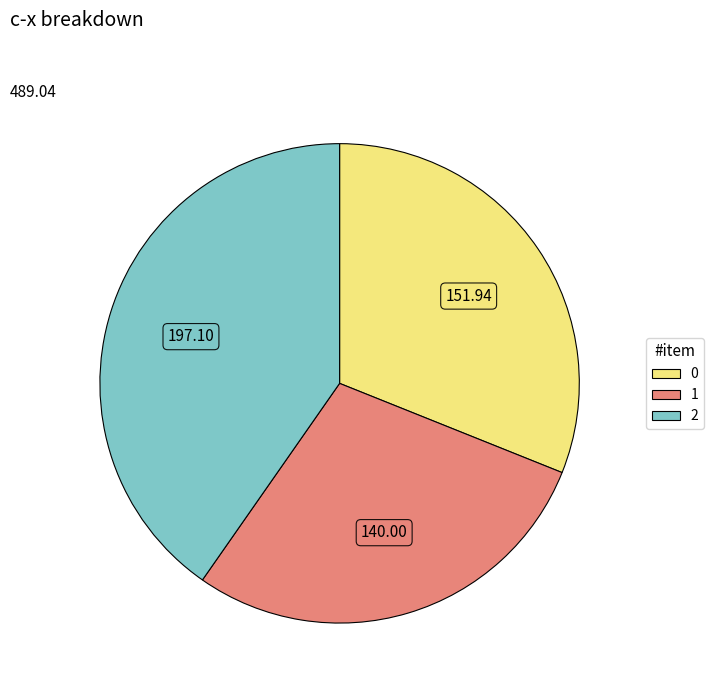

Rank the categories by value from lowest to highest.

1, 0, 2